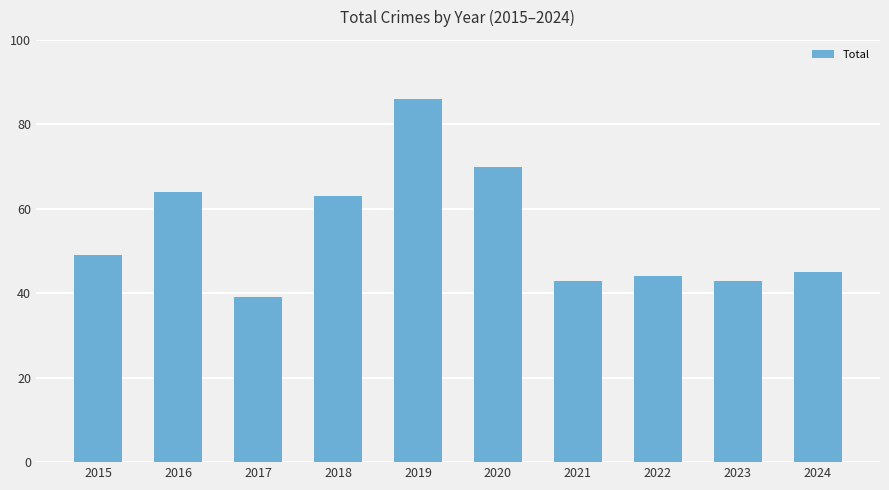

True or false: the data shows 48 at 2019.

False